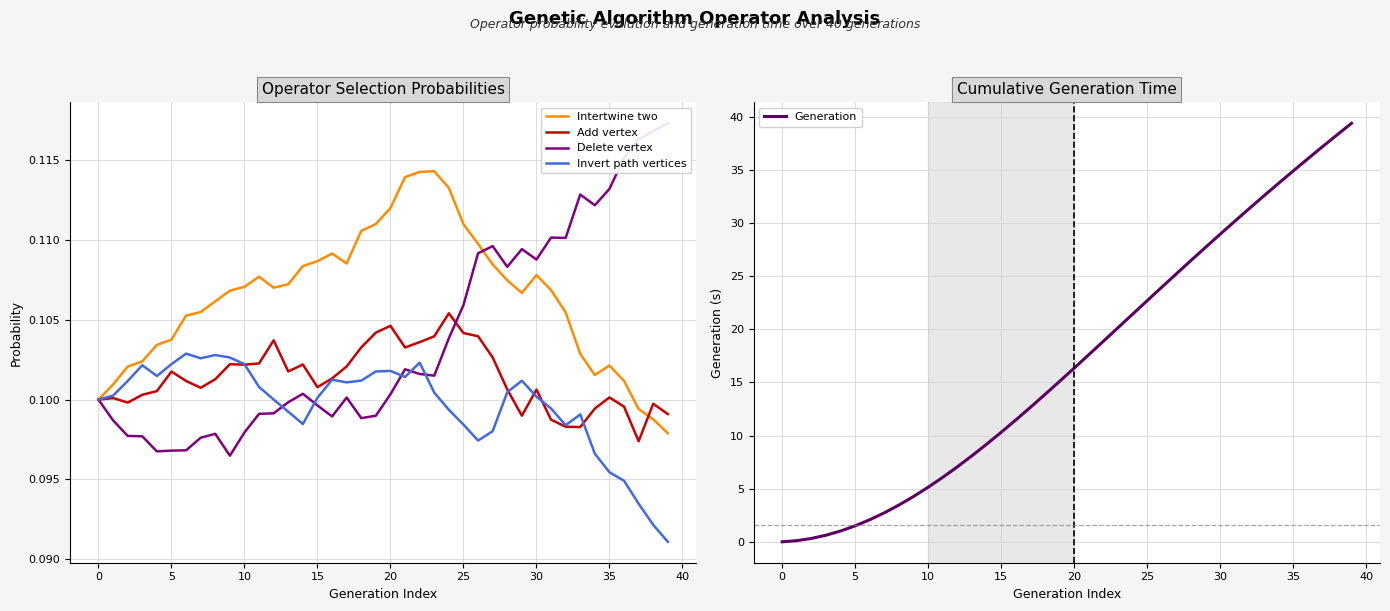

Is the value of Delete vertex at 29 greater than the value of Invert path vertices at 15?

Yes